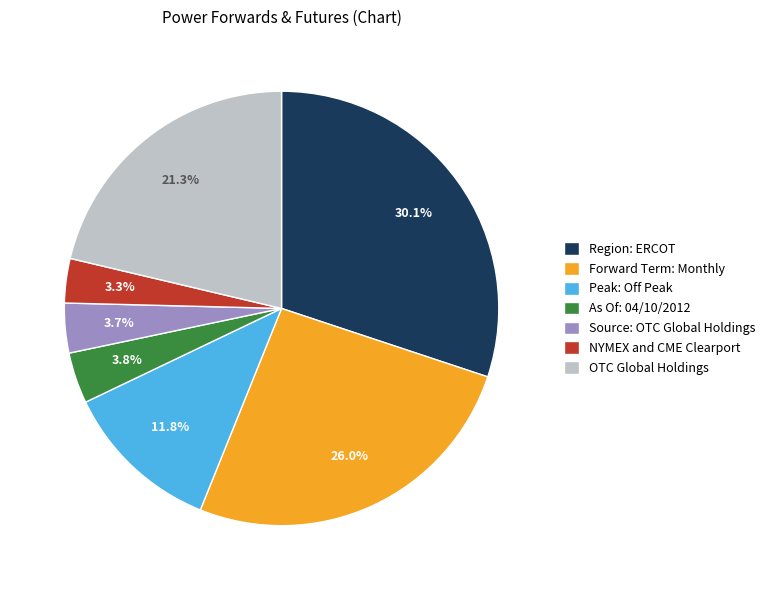

To the nearest percent, what portion does NYMEX and CME Clearport represent?

3%